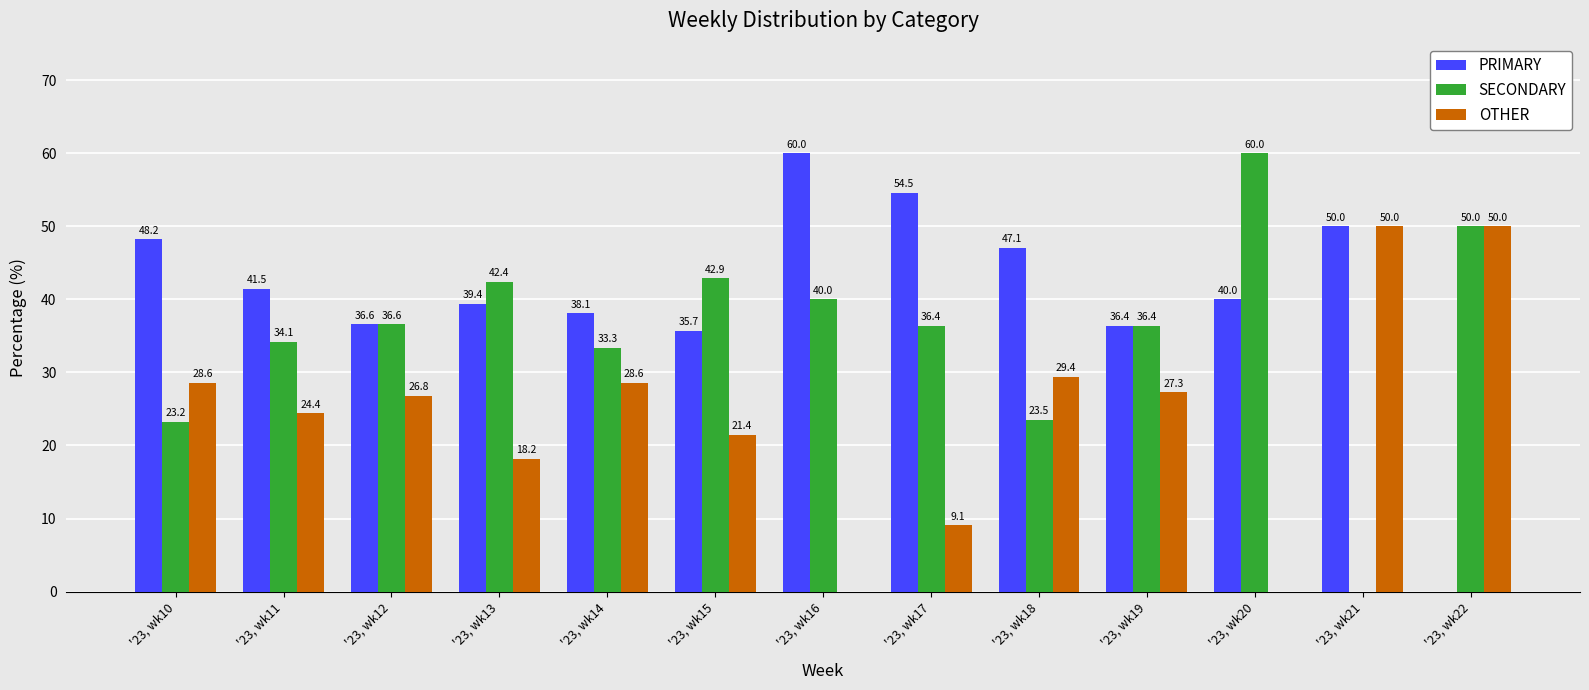

Is the value of PRIMARY at '23, wk16 greater than the value of OTHER at '23, wk14?

Yes